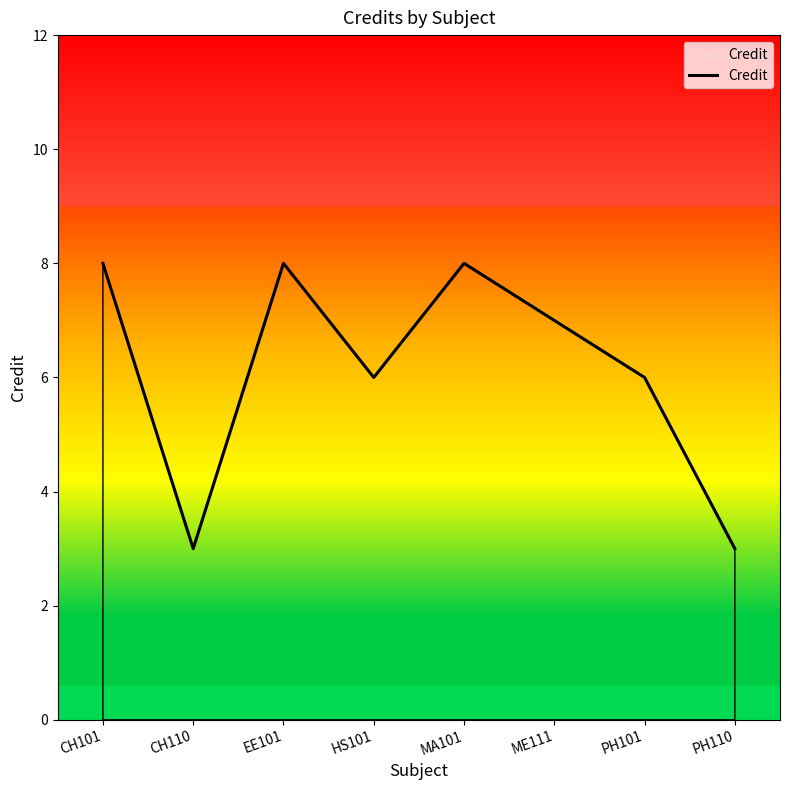

Read the value at HS101.

6